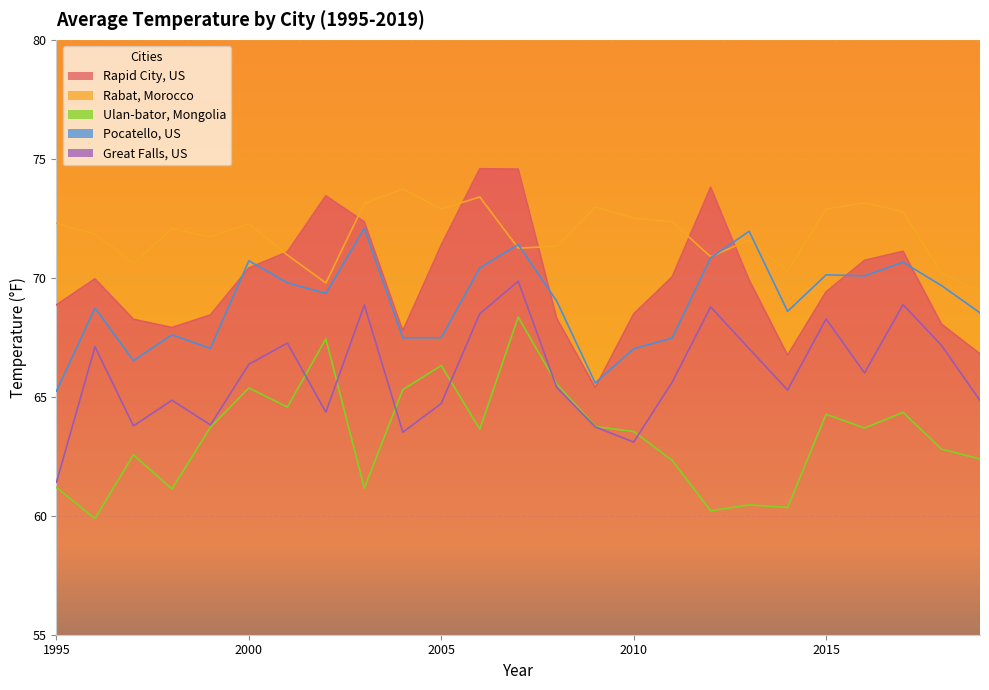

Which series ends up on top after the final intersection of Pocatello, US and Rabat, Morocco?

Rabat, Morocco